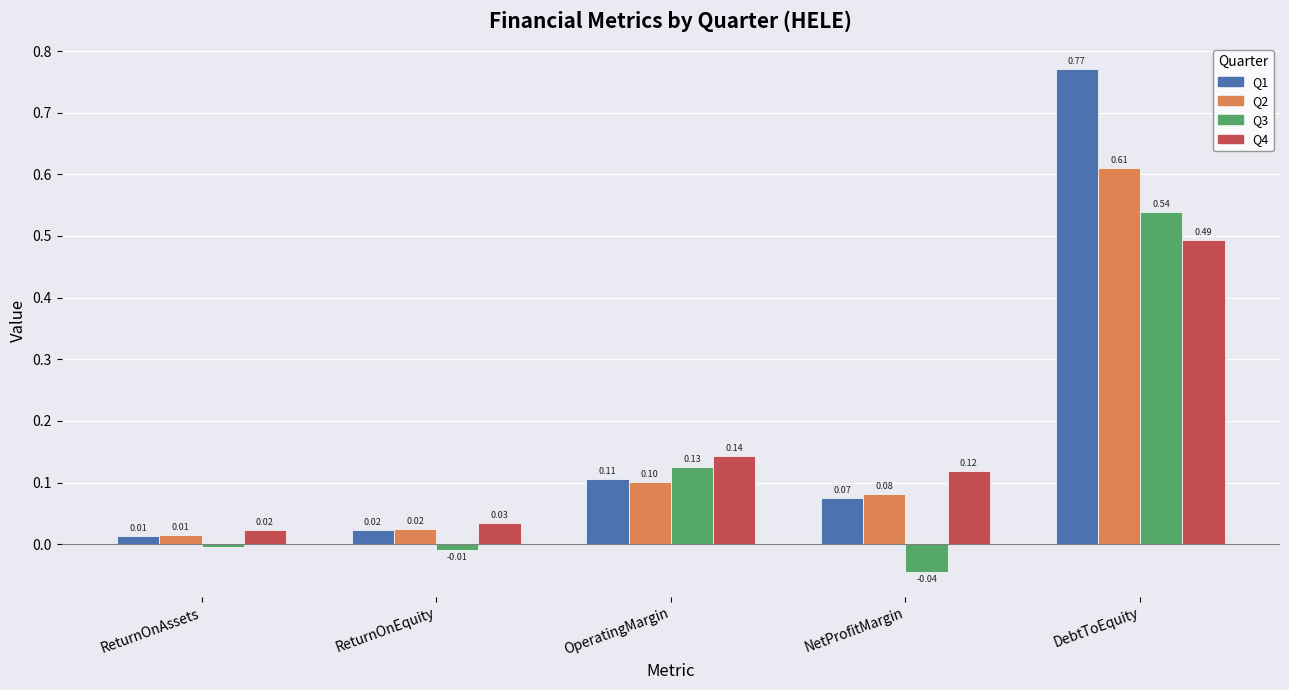

What is the sum of the Q4 values at ReturnOnEquity and OperatingMargin?

0.2